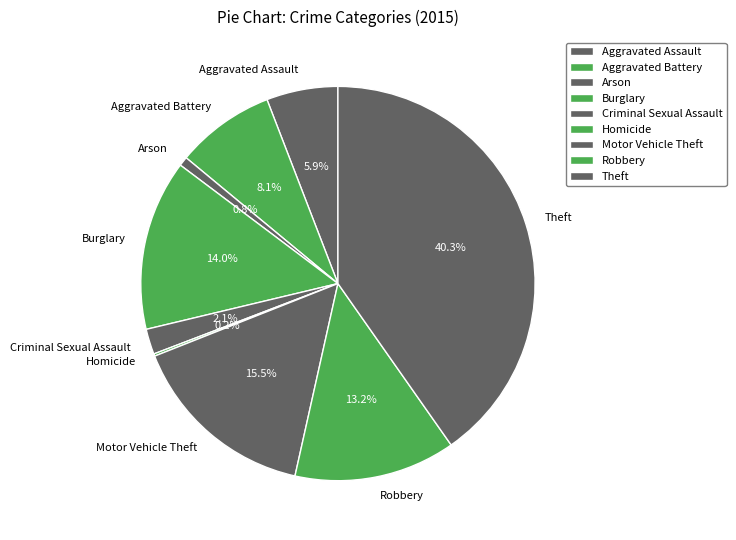

To the nearest percent, what is the difference between the largest and smallest slice percentages?

40%